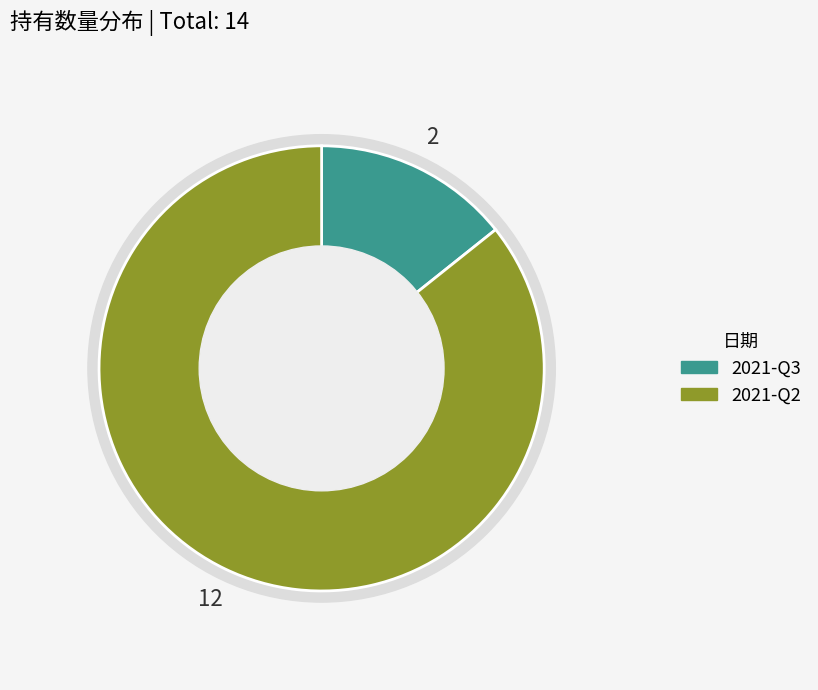

Which slice represents more than half of the pie?

2021-Q2